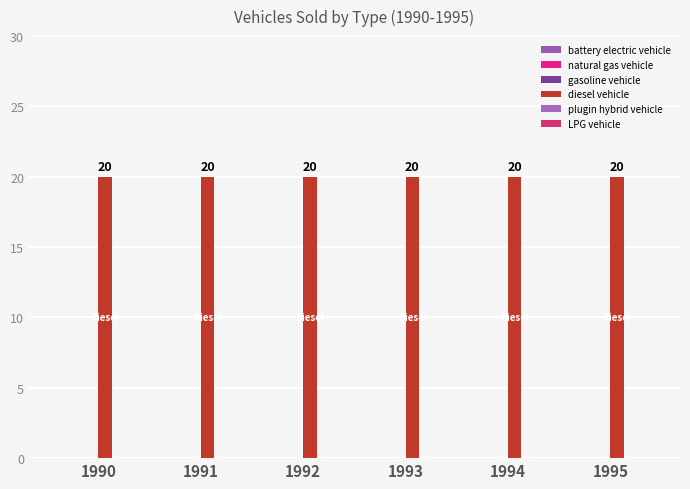

What is the maximum value shown in the chart?

20